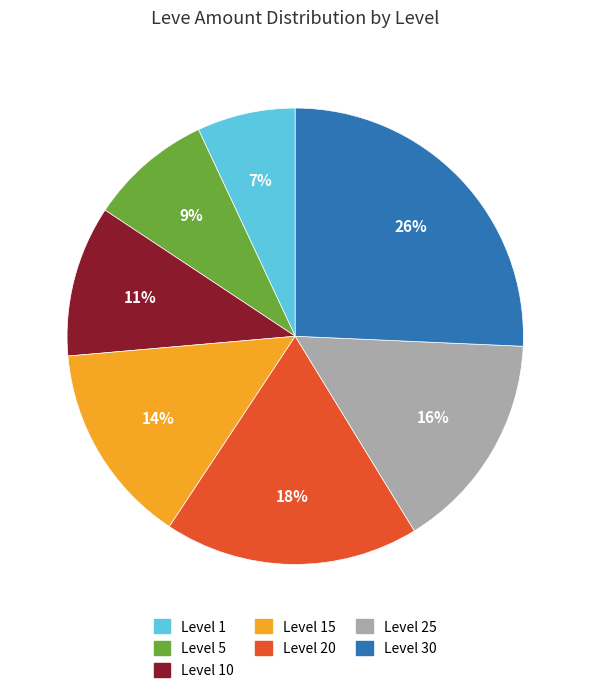

Does any single category account for the majority?

No